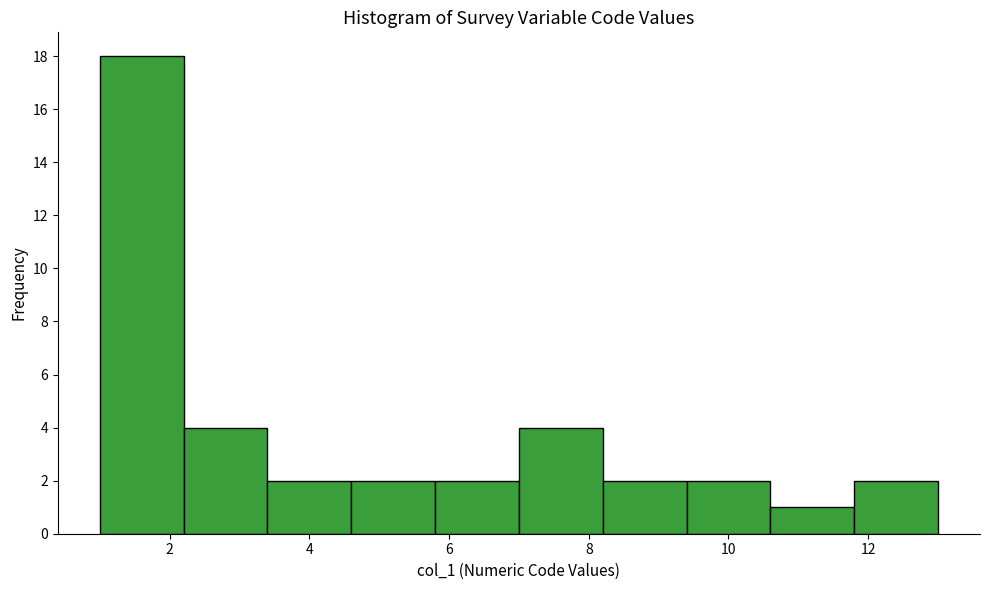

How tall is the bar that spans 9.4 to 10.6 on the x-axis? The values are not printed on the chart, so give them approximately, as read against the axis.

2